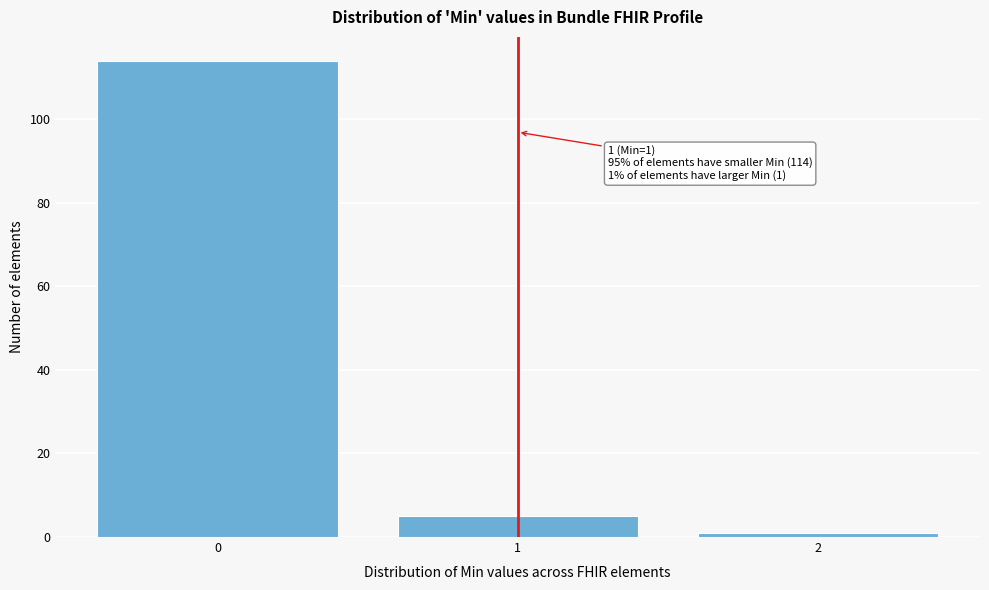

Over which range of the x-axis is the bar tallest?

-0.5 to 0.5